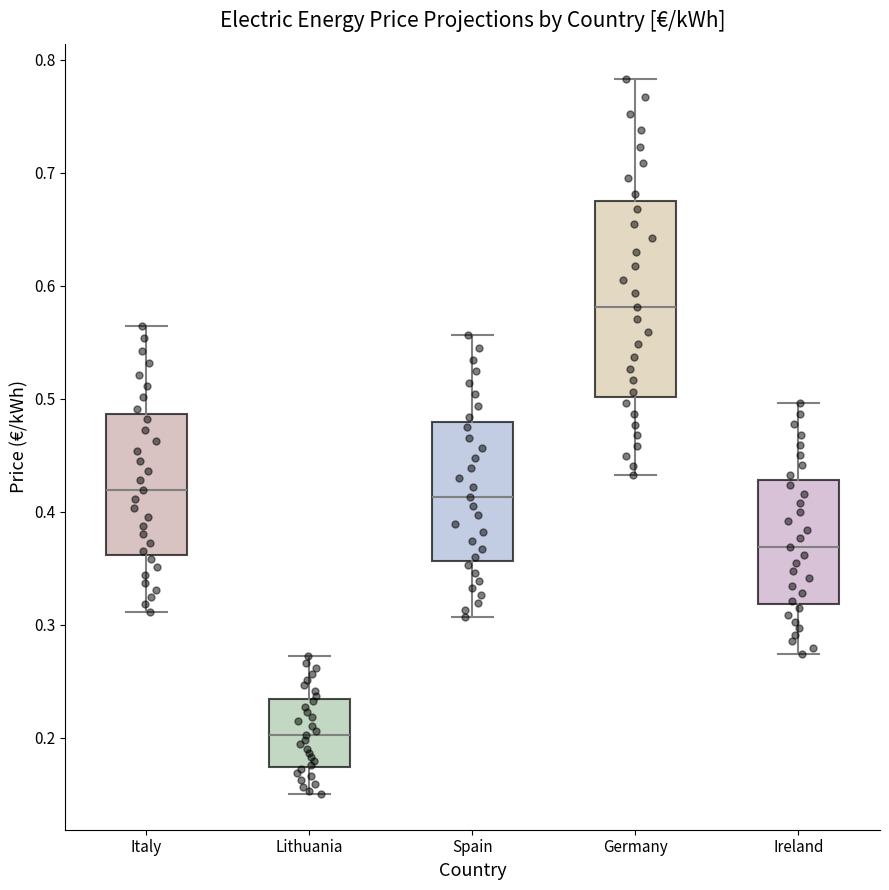

Where does the median line of the box for Lithuania sit on the y-axis? The values are not printed on the chart, so give them approximately, as read against the axis.

0.20